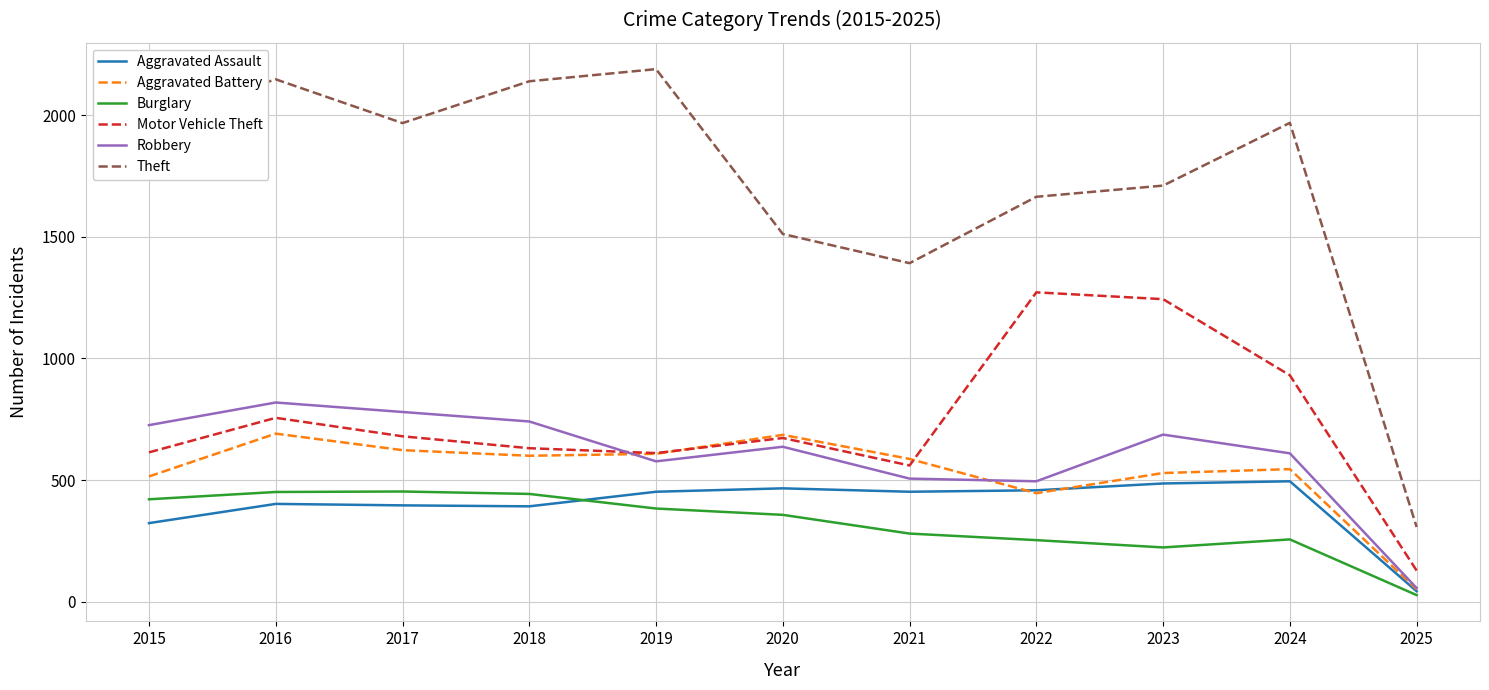

The value of Robbery at 2018 is 741. True or false?

True